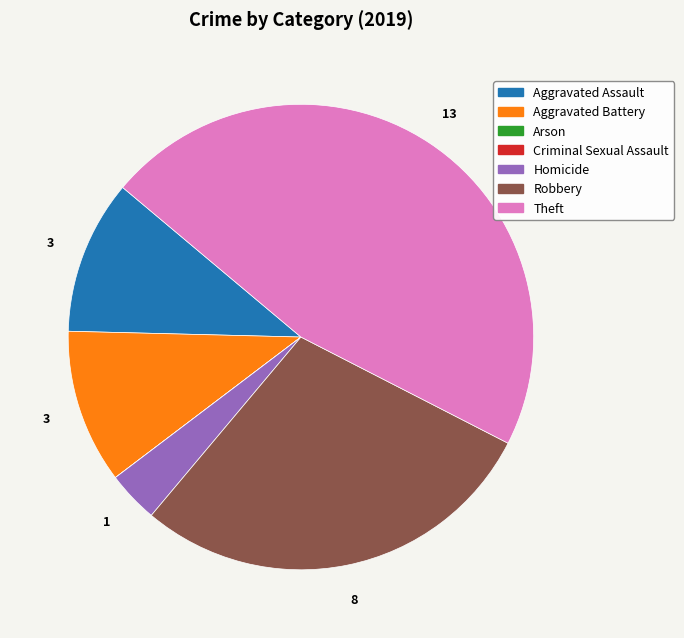

Is Homicide the majority of the pie?

No